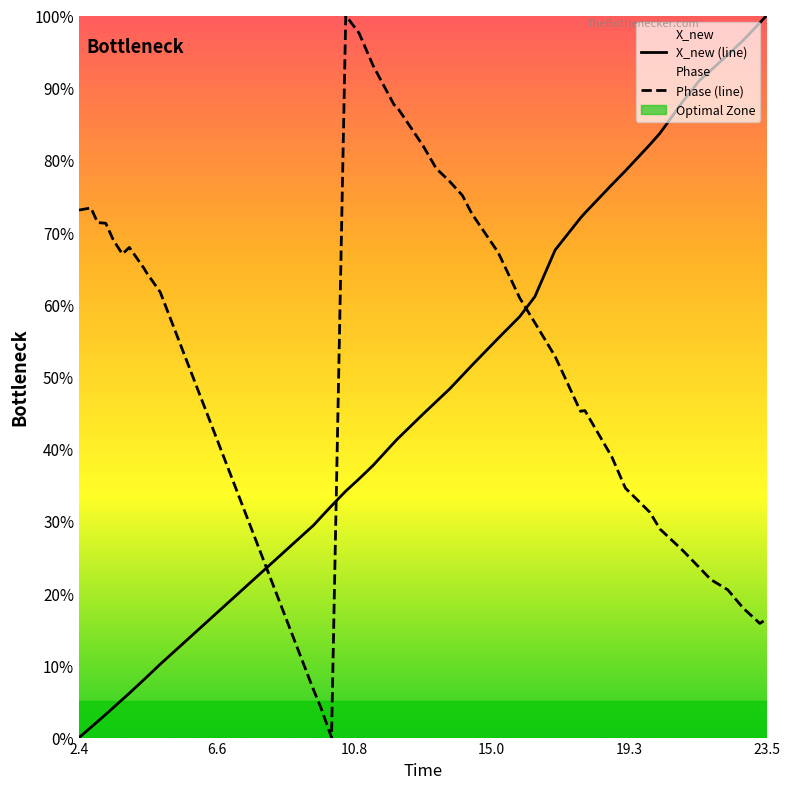

True or false: X_new (line) and Phase (line) cross at least once.

True